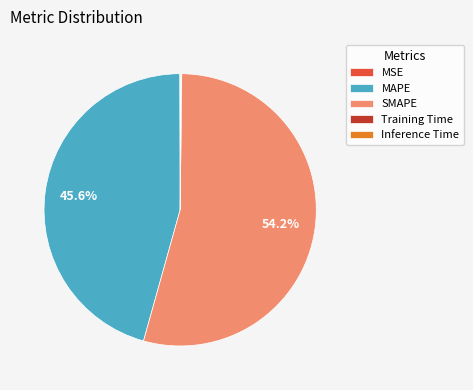

What percentage is NOT represented by MAPE?

54.4%